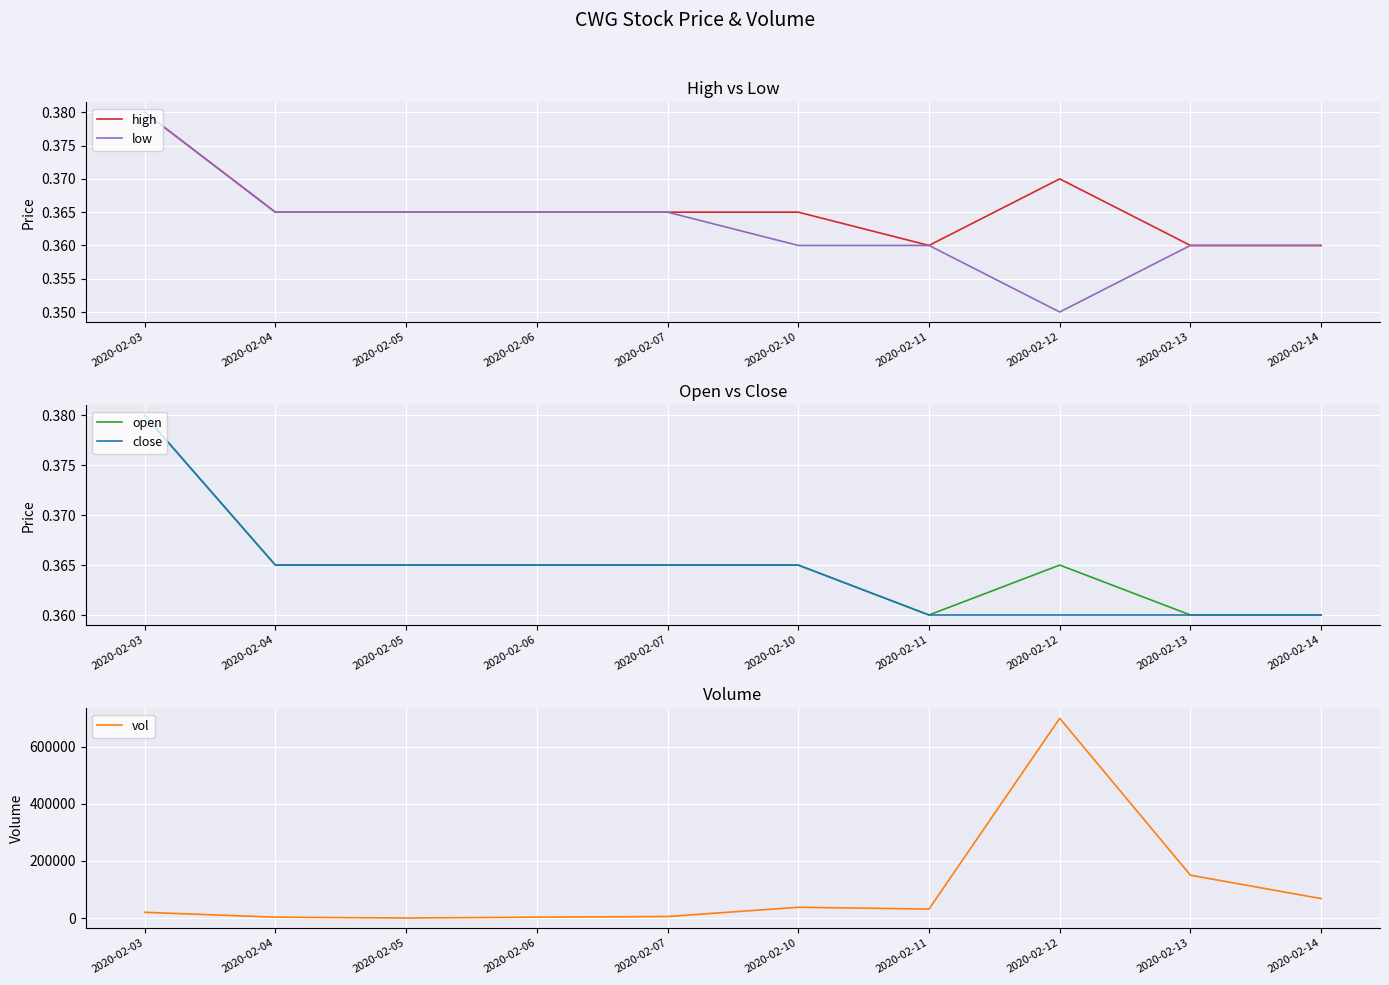

Count the high values in the range 0 to 1.

10